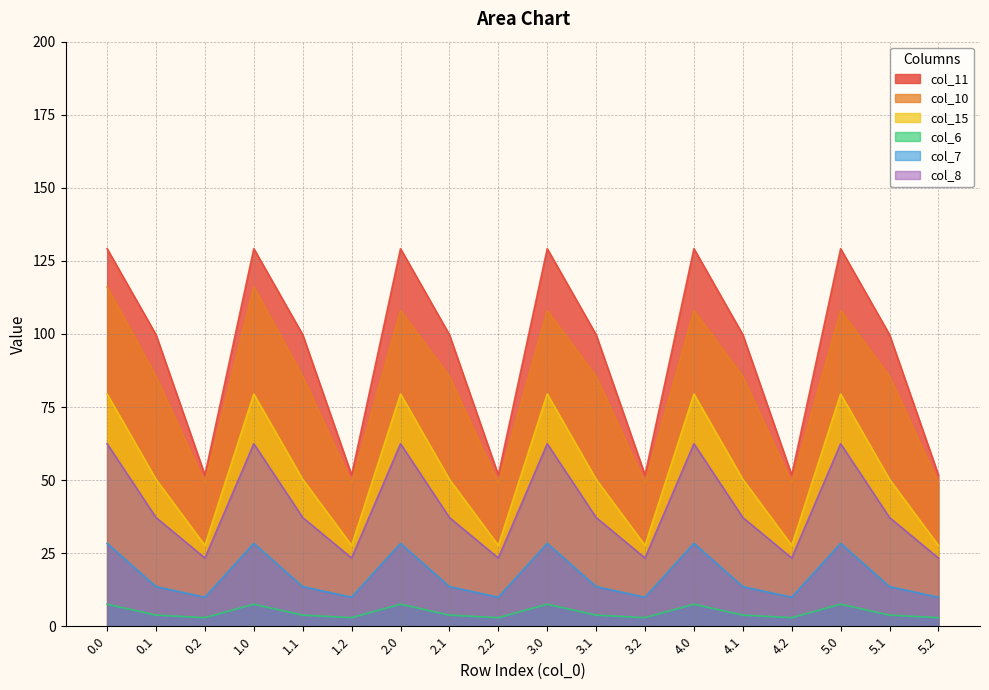

Which series has the largest total across all categories?

col_11